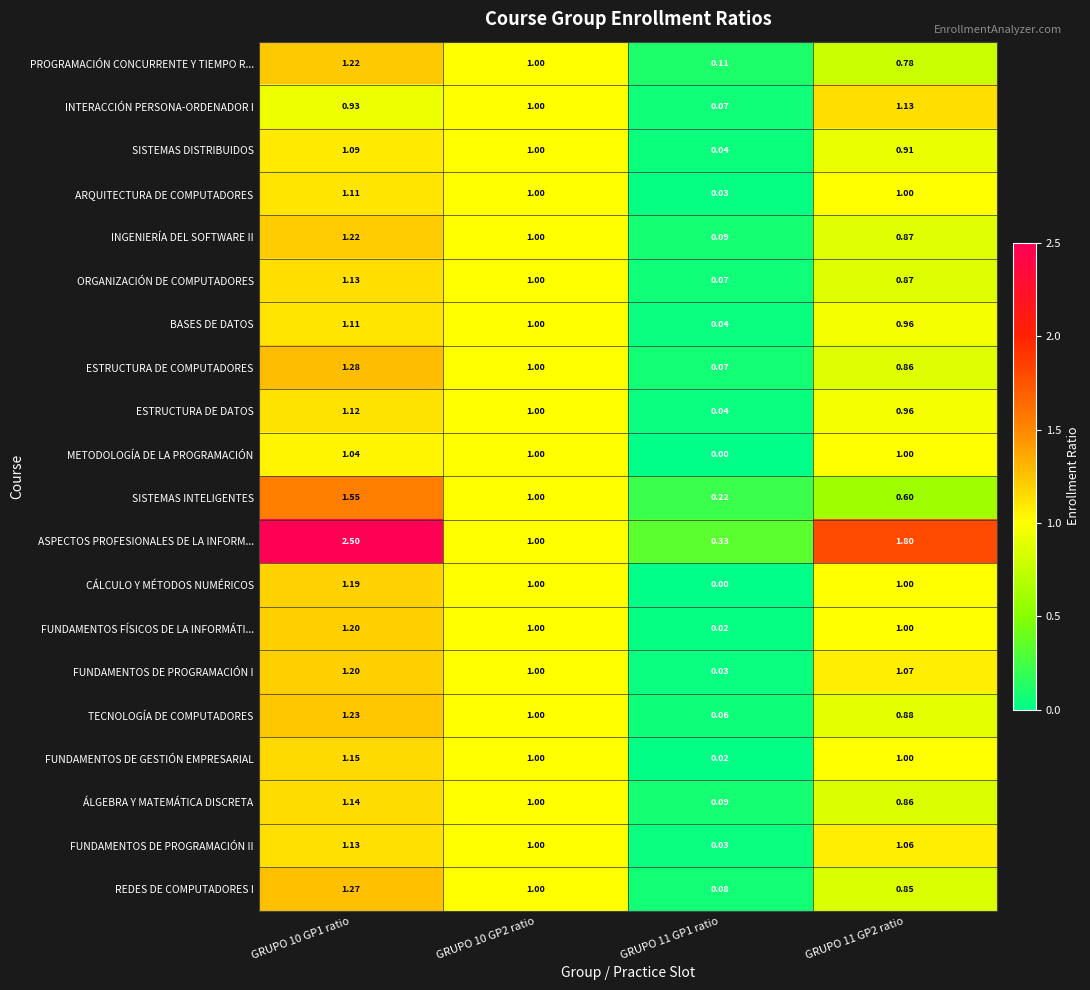

Is the value of PROGRAMACIÓN CONCURRENTE Y TIEMPO R... at GRUPO 11 GP2 ratio greater than the value of FUNDAMENTOS DE GESTIÓN EMPRESARIAL at GRUPO 11 GP2 ratio?

No